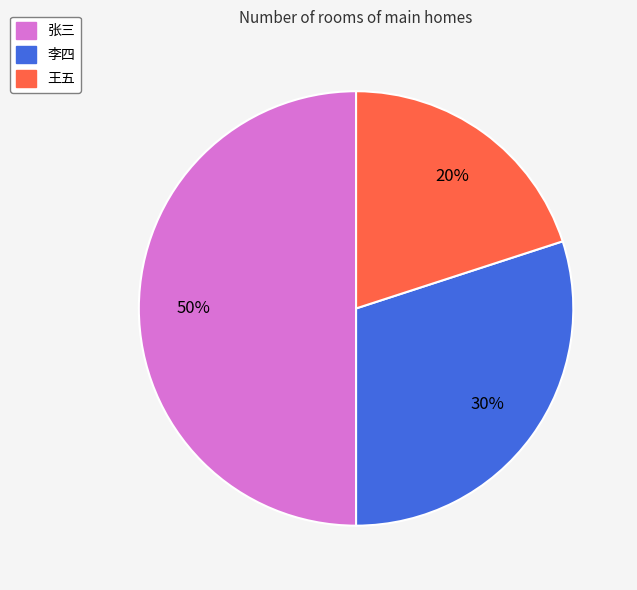

Rank the categories by value from highest to lowest.

张三, 李四, 王五